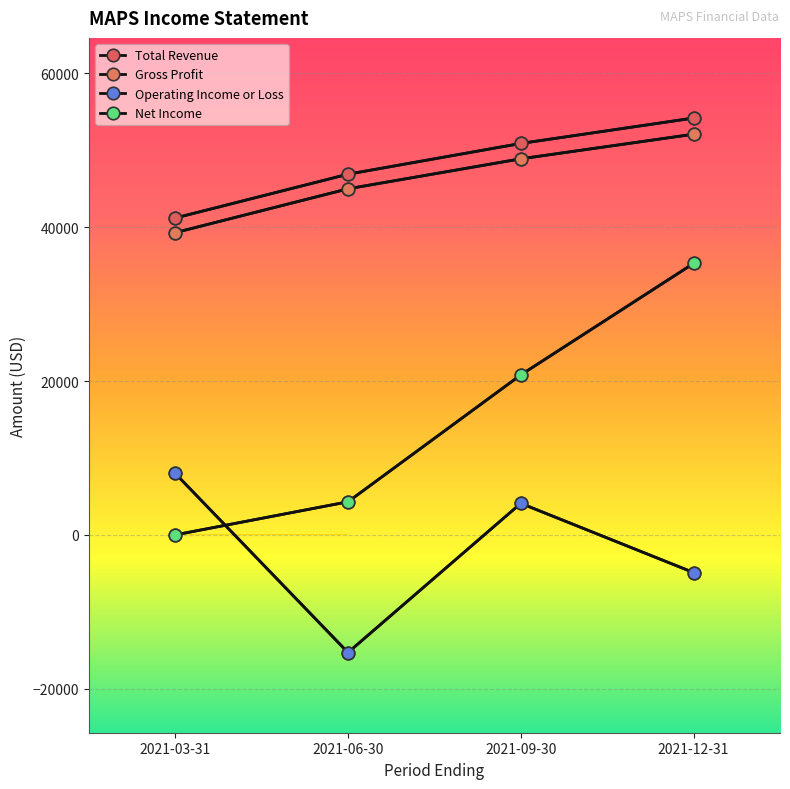

What is the label of the 4th point from the left?

2021-12-31